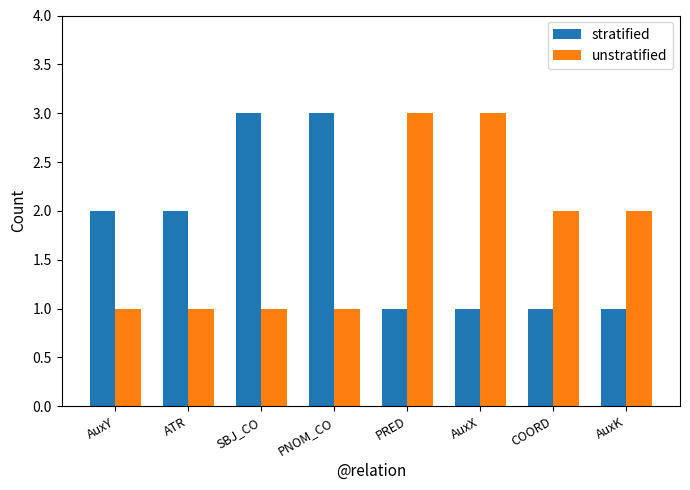

Is the value of unstratified at COORD greater than the value of stratified at PRED?

Yes